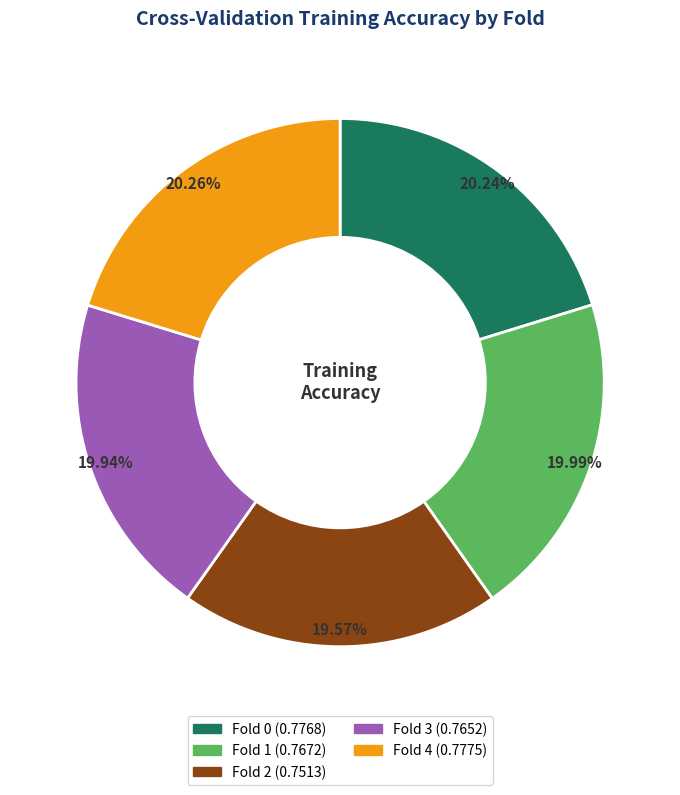

The Fold 3 slice represents 9% of the pie. True or false?

False